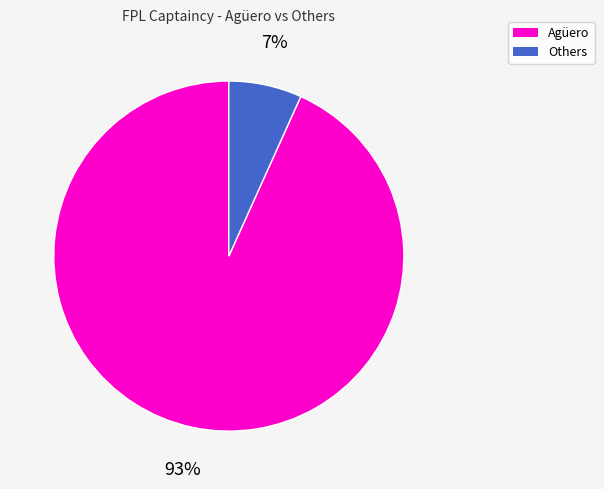

How many slices are in this pie chart?

2